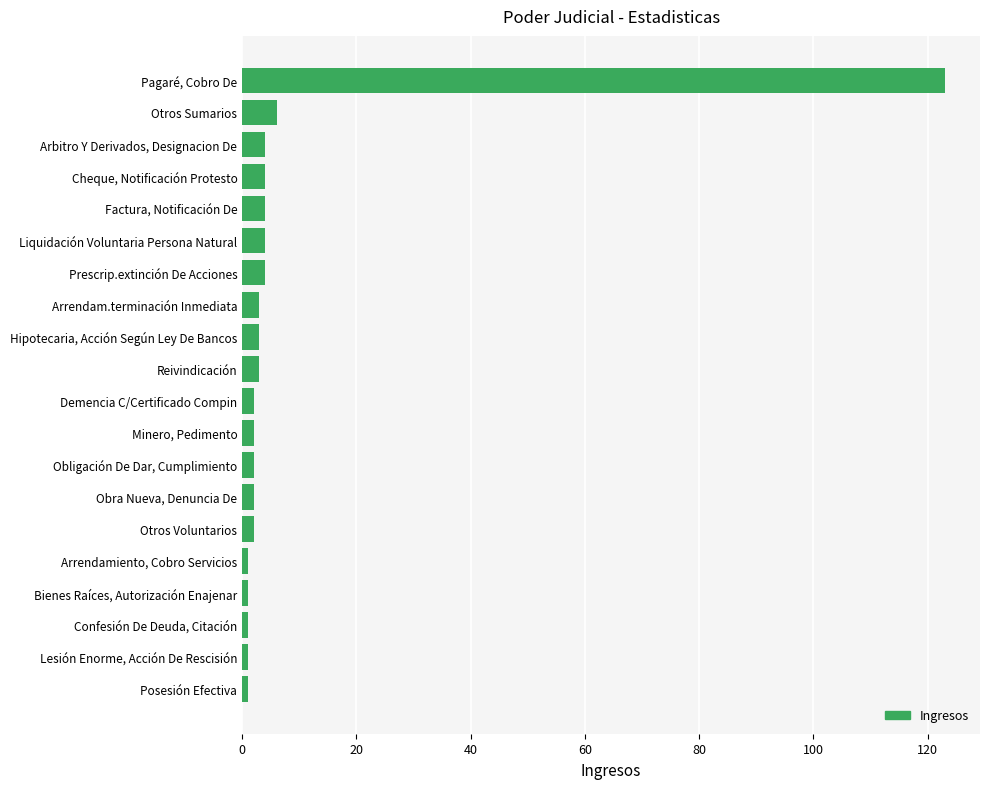

What is the average value?

9